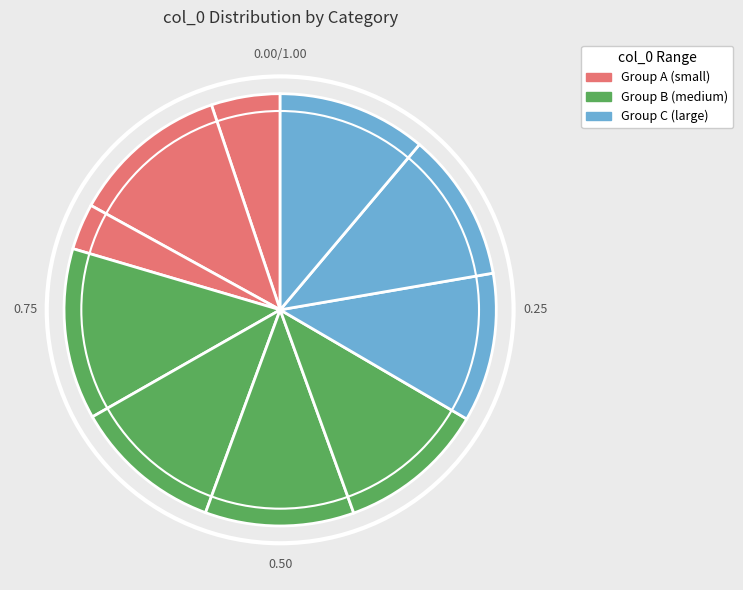

Count the number of slices in the pie.

10